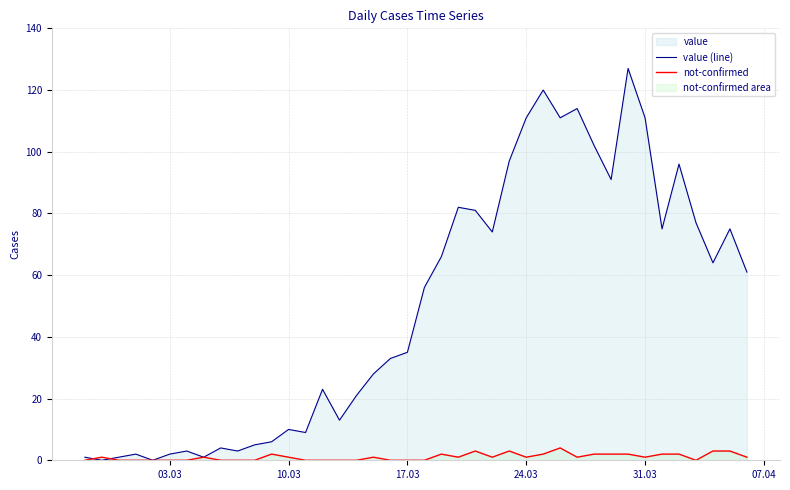

What is the sum of all value (line) values?

1991